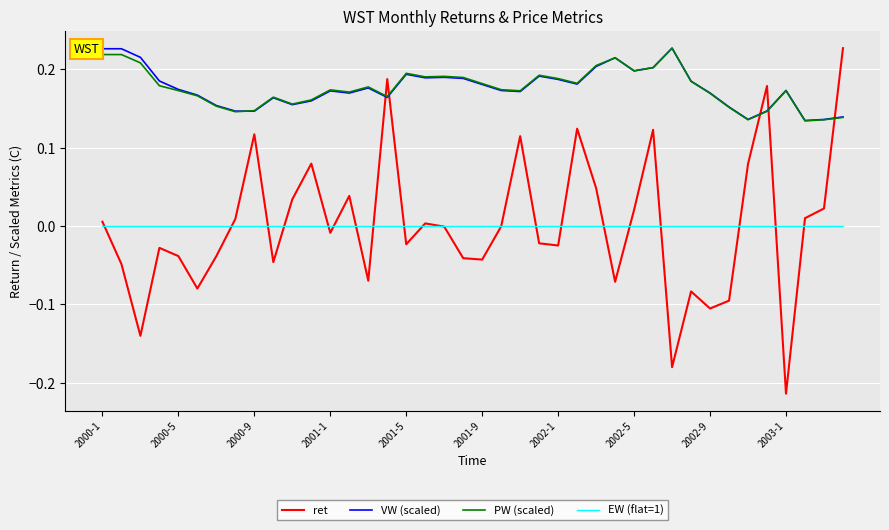

True or false: ret and PW (scaled) cross at least once.

True